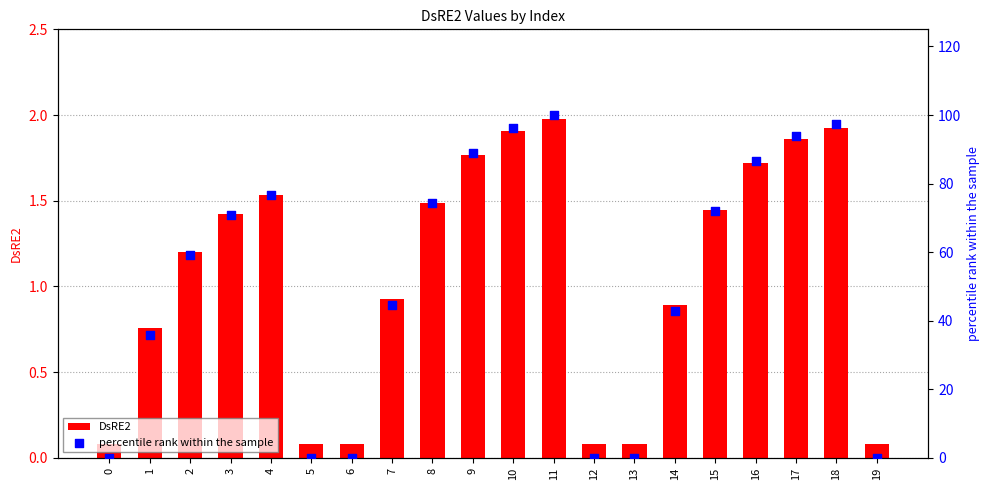

What are all the series names shown in the legend?

DsRE2, percentile rank within the sample